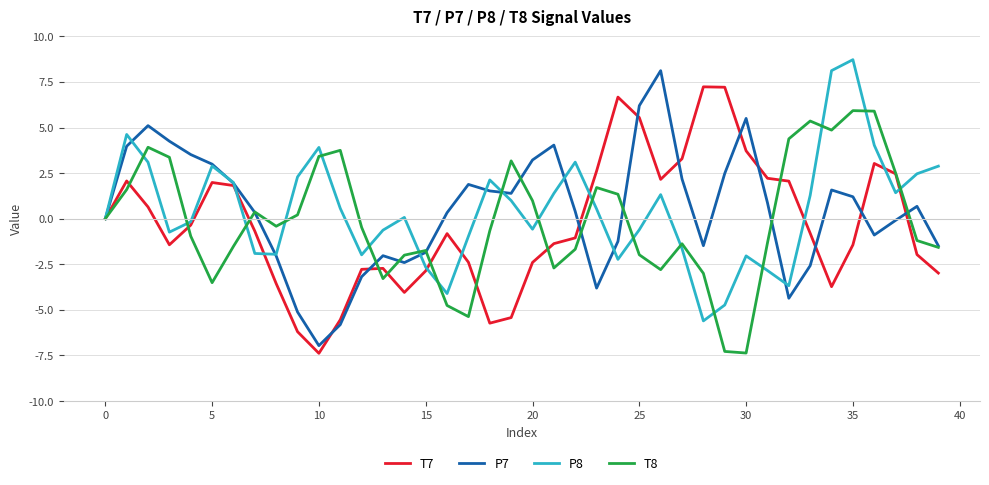

What is the maximum value for P8?

8.7